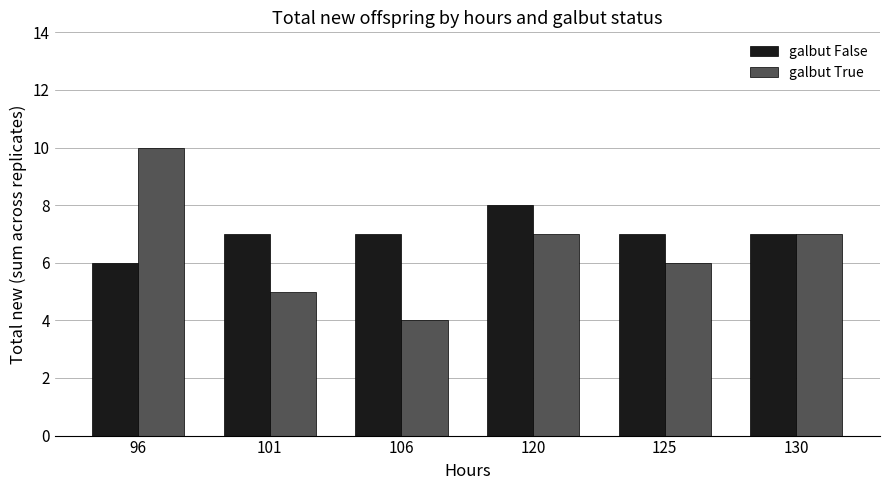

At which label does galbut False reach its peak?

120